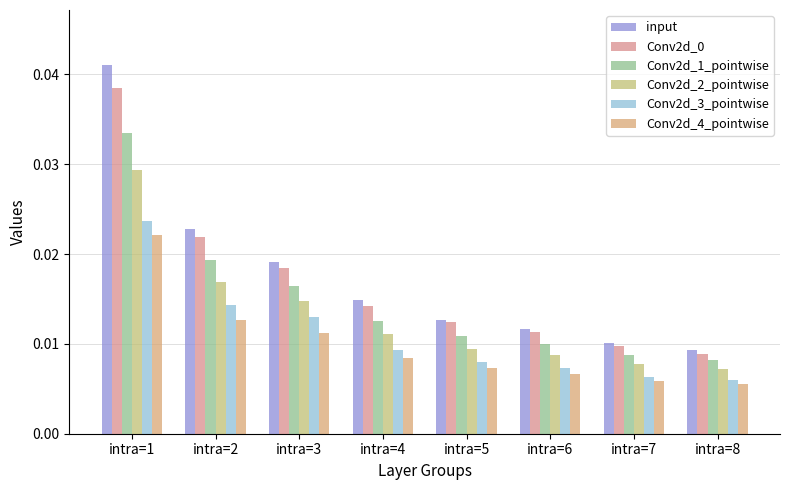

How many categories are shown in the chart?

8